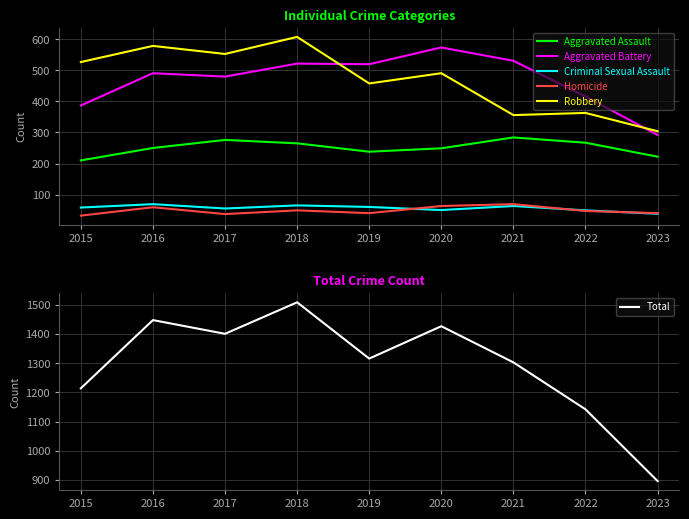

Is this an area chart (filled region under the line)?

No